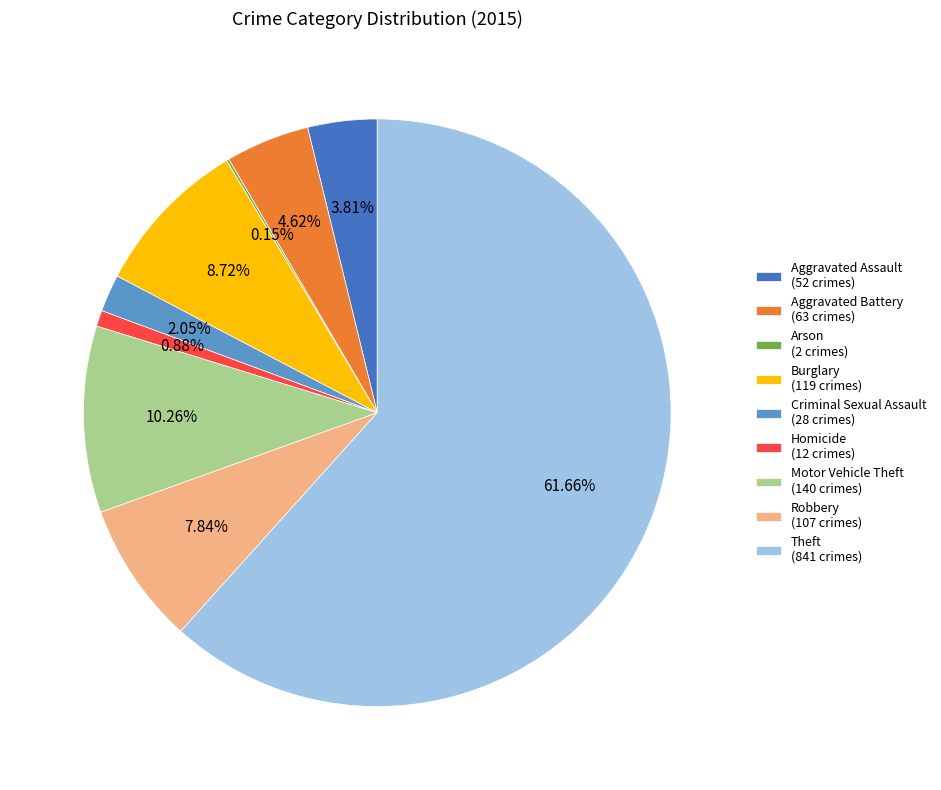

Does Theft (841 crimes) represent more than half of the total?

Yes